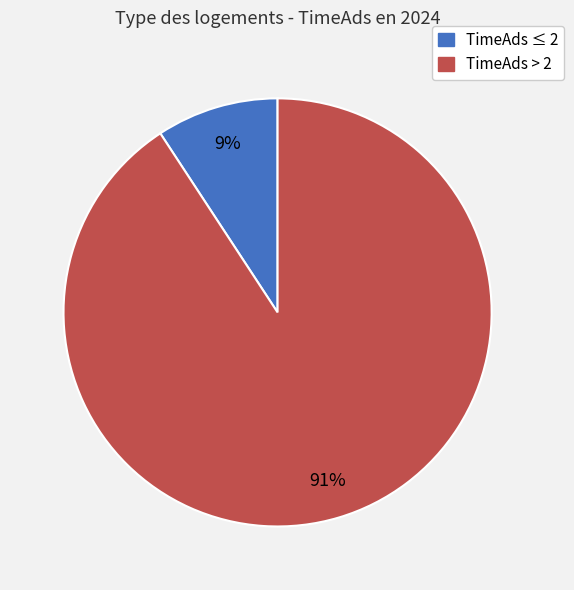

To the nearest percent, what is the average slice percentage?

50%